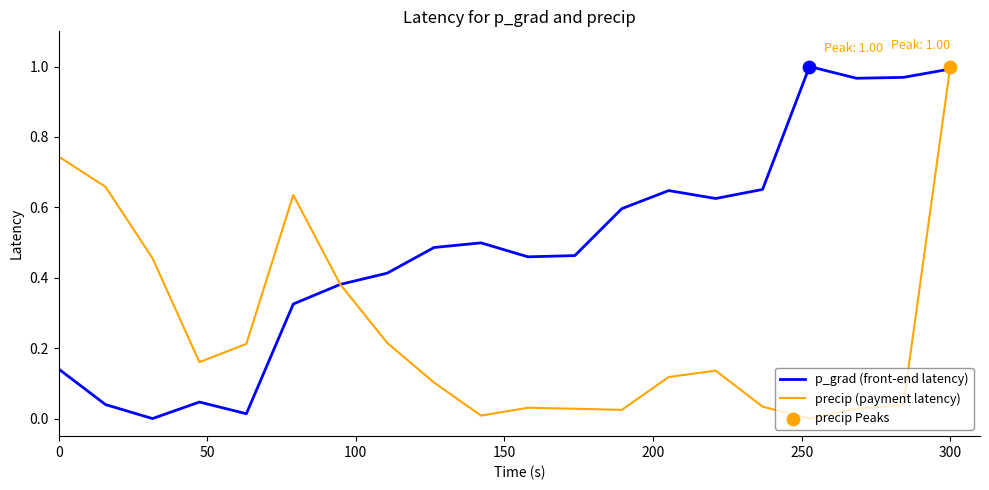

Which series has the largest total across all categories?

p_grad (front-end latency)